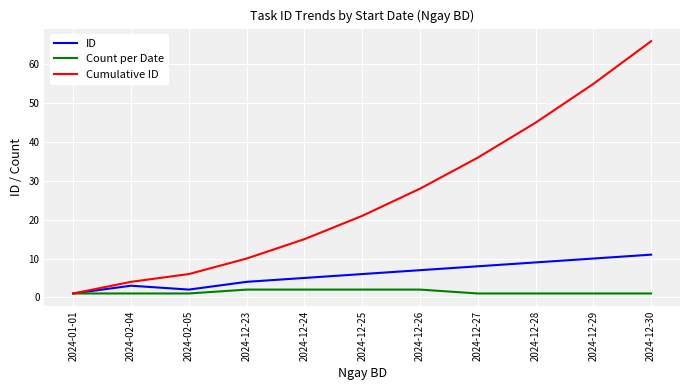

True or false: Cumulative ID has a value of 28 at 2024-12-26.

True